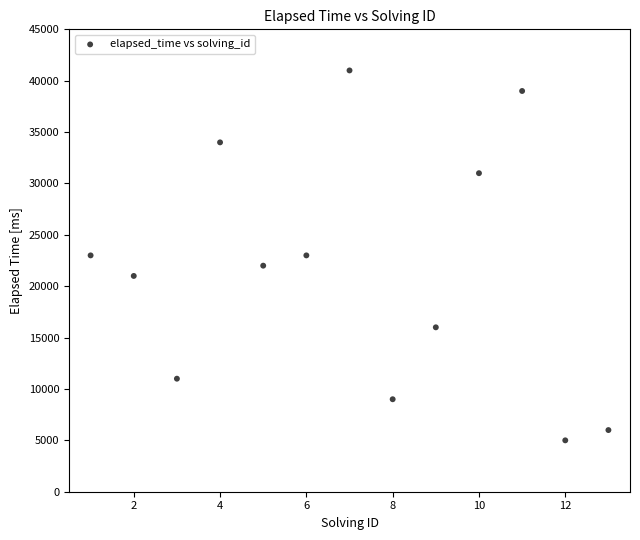

What is the range of Y values (max minus min)?

36000